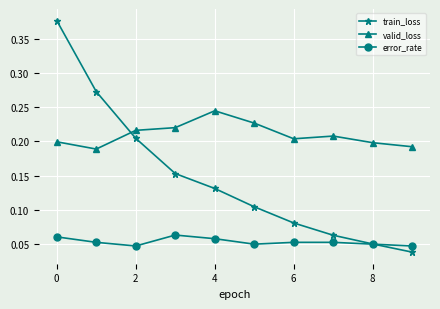

Count the number of categories in the chart.

10